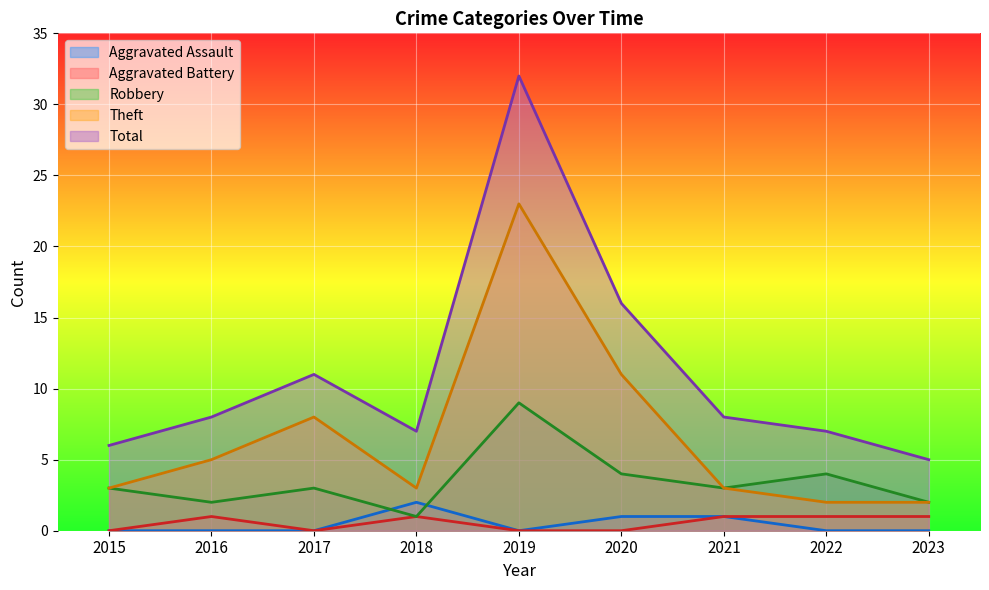

In Total, how many points are lower than both neighbors (excluding endpoints)?

1